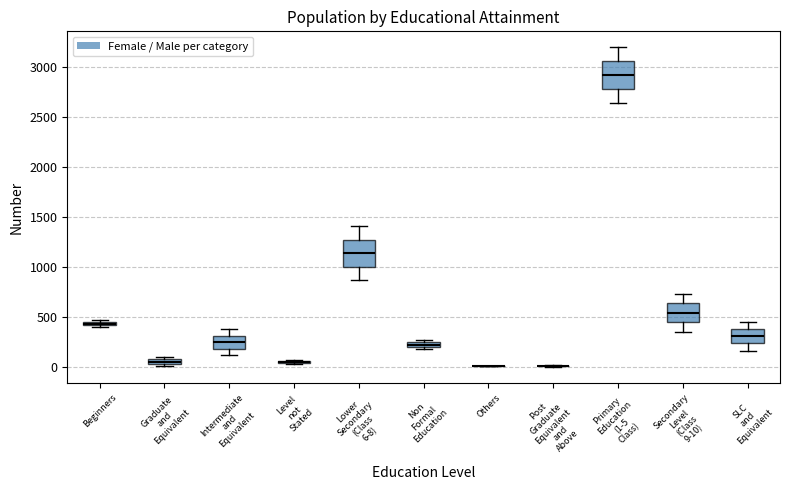

Where is the lower edge of the box for Secondary Level (Class 9-10) on the y-axis? The values are not printed on the chart, so give them approximately, as read against the axis.

450